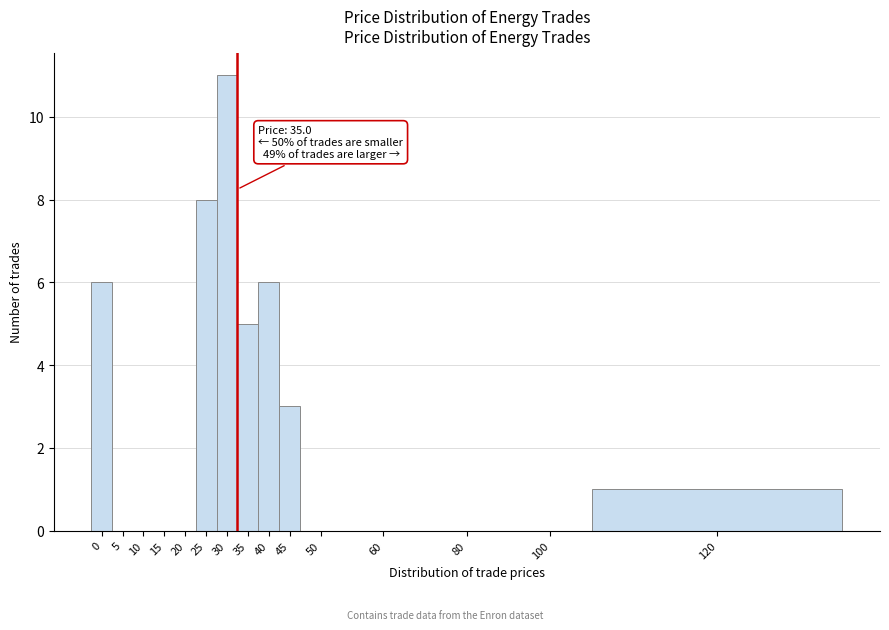

Reading left to right, what are all the values shown in this chart?

0=6	5=0	10=0	15=0	20=0	25=8	30=11	35=5	40=6	45=3	50=0	60=0	80=0	100=0	120=1